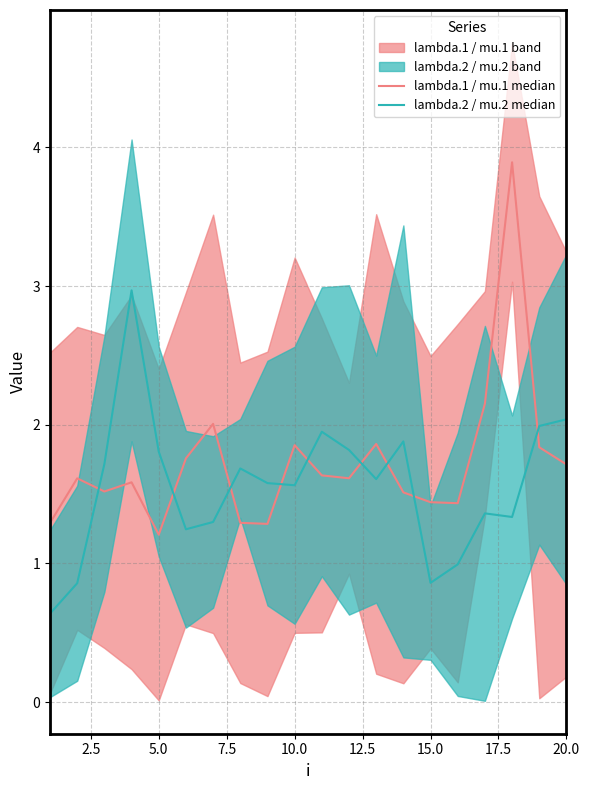

Does the chart display data point markers on the line(s)?

No